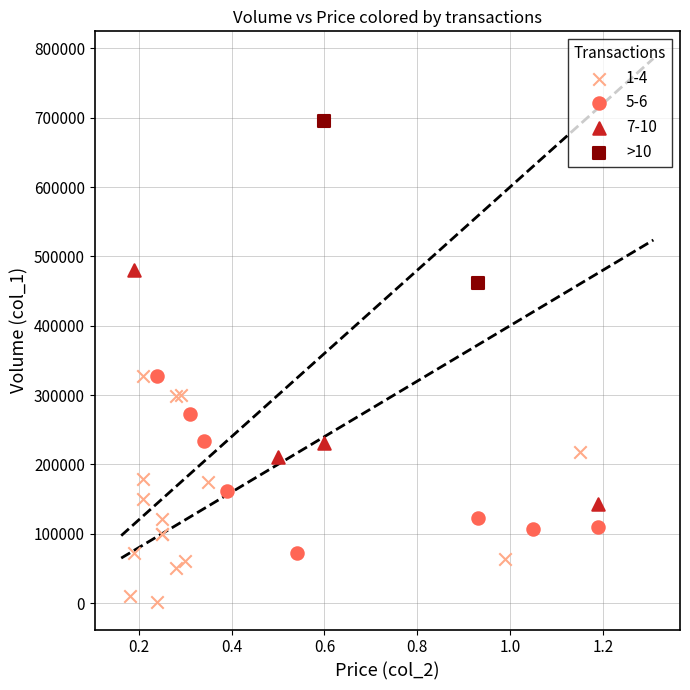

What are all the series names shown in the legend?

1-4, 5-6, 7-10, >10